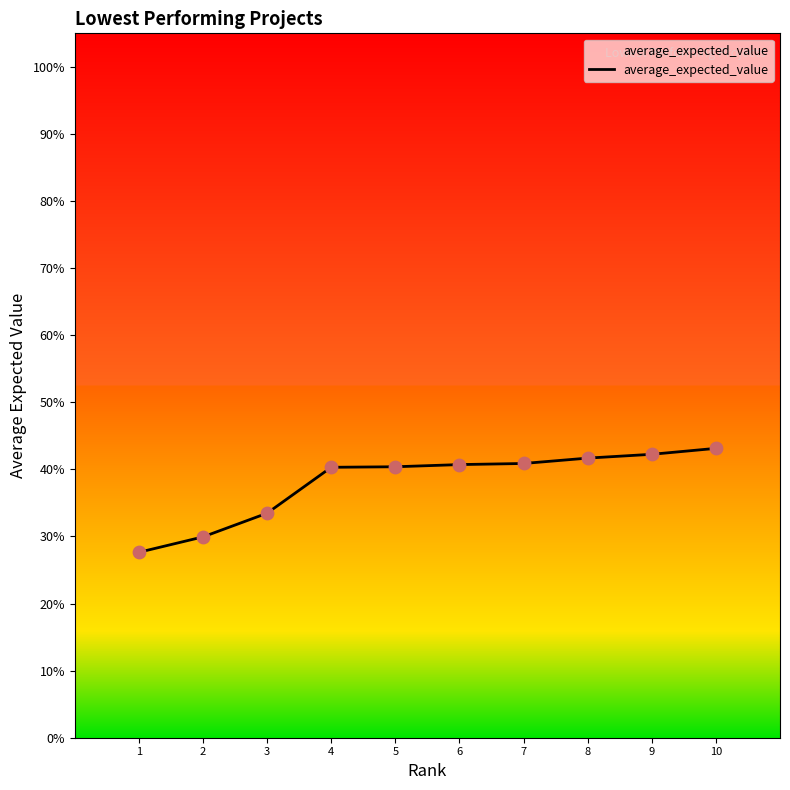

Is this an area chart (filled region under the line)?

Yes